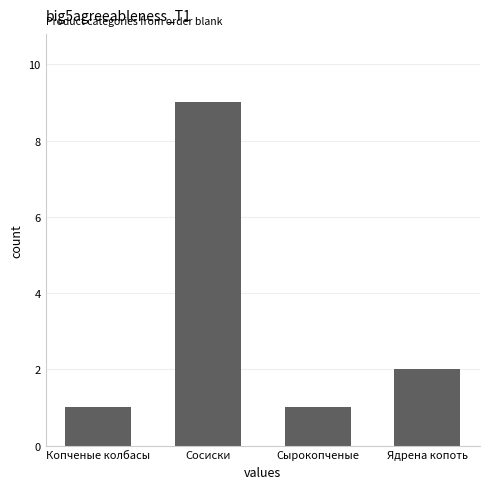

Reading right to left, what are all the values shown in this chart?

2	1	9	1